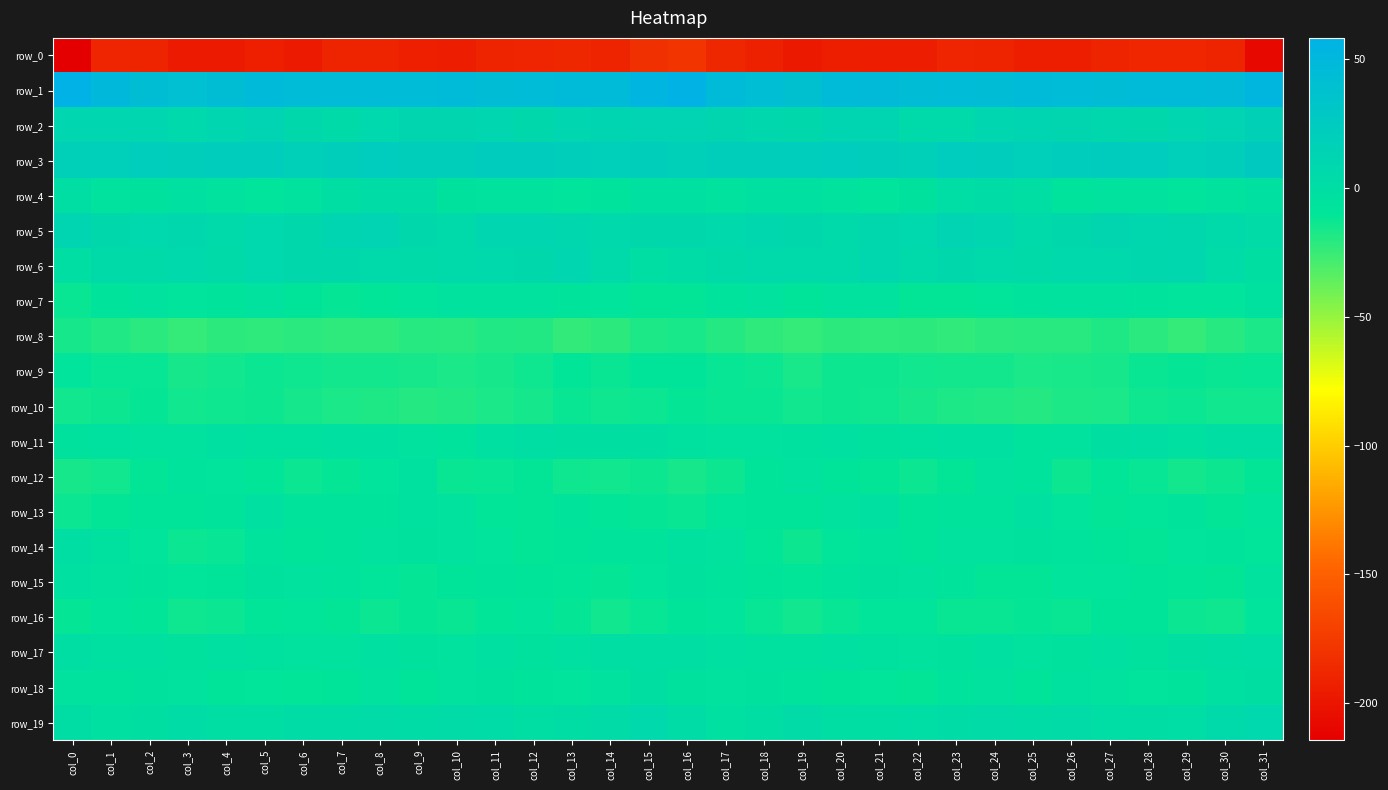

Is the value of row_3 at col_13 greater than the value of row_0 at col_27?

Yes